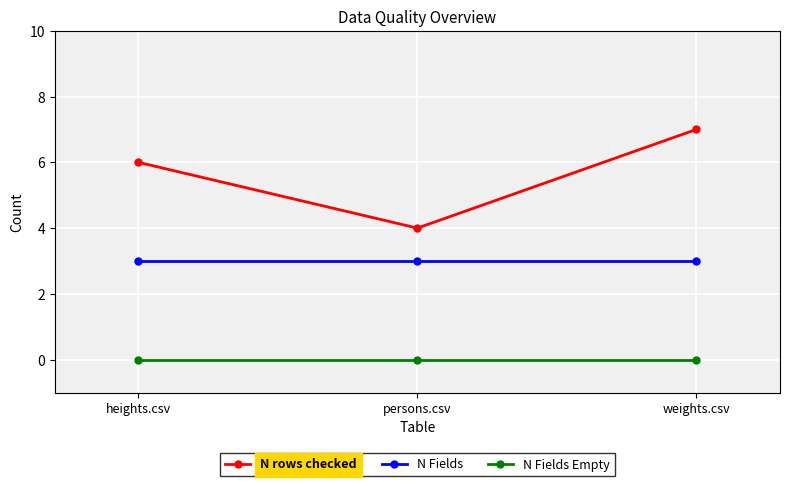

Between persons.csv and weights.csv, which series saw the biggest shift?

N rows checked